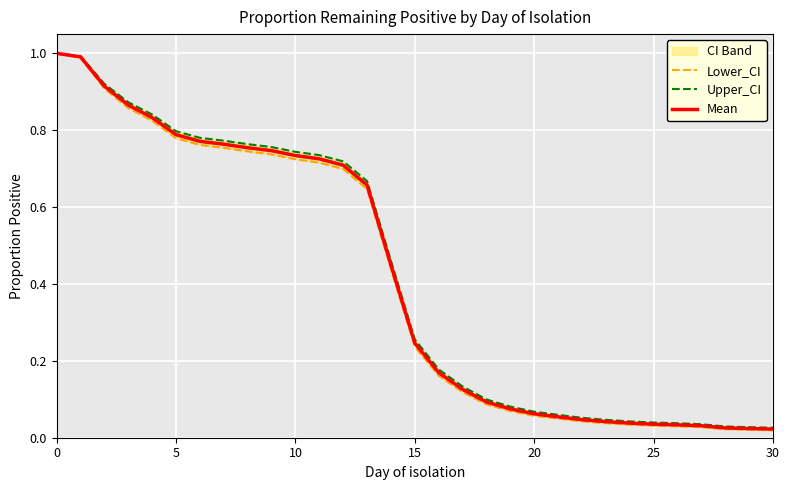

True or false: Mean and Upper_CI cross at least once.

False